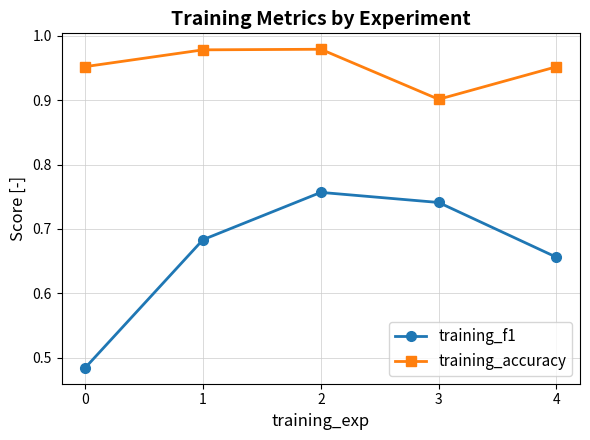

Which series has the largest total across all categories?

training_accuracy